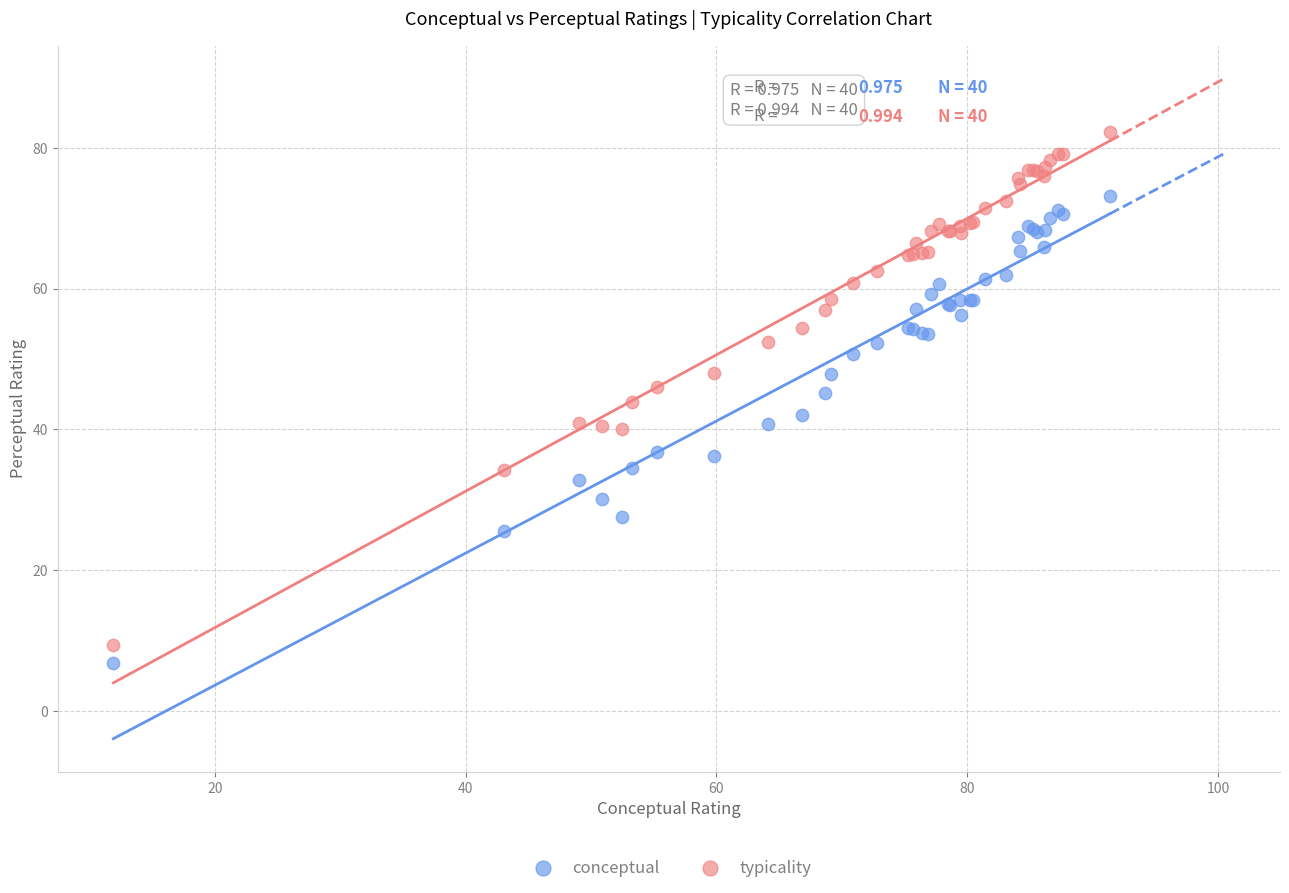

Which series contains the lowest Y value?

conceptual